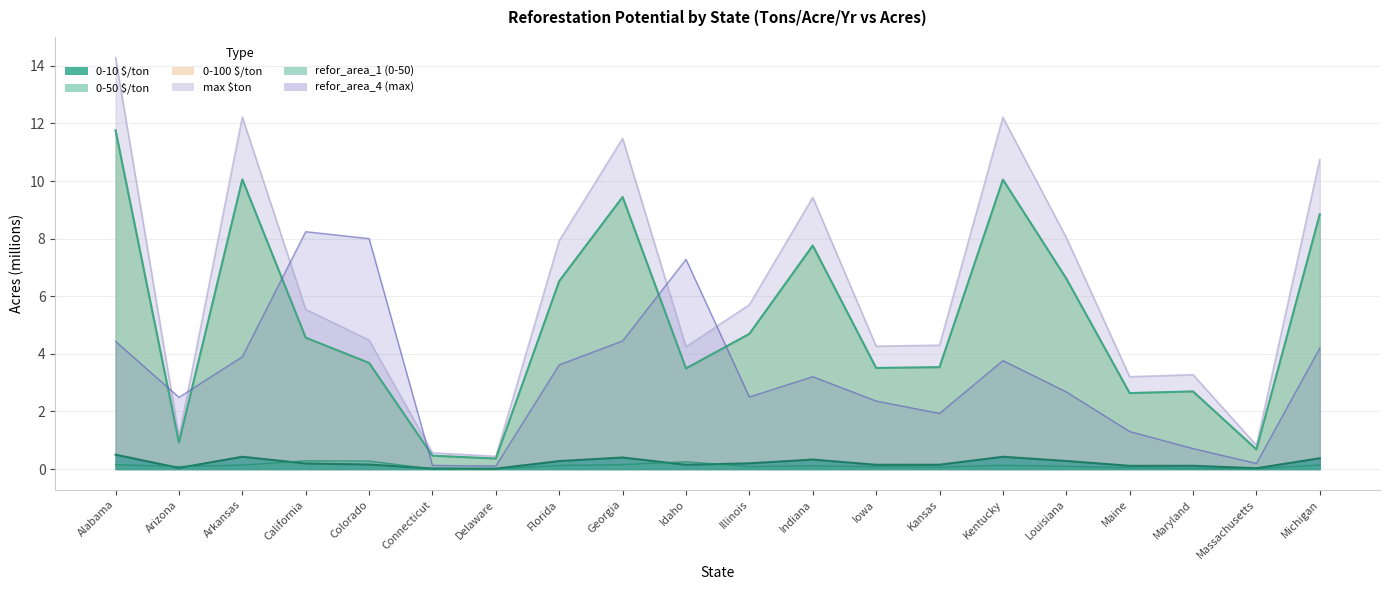

What is the approximate value of 0-100 $/ton at Kansas?

3.5